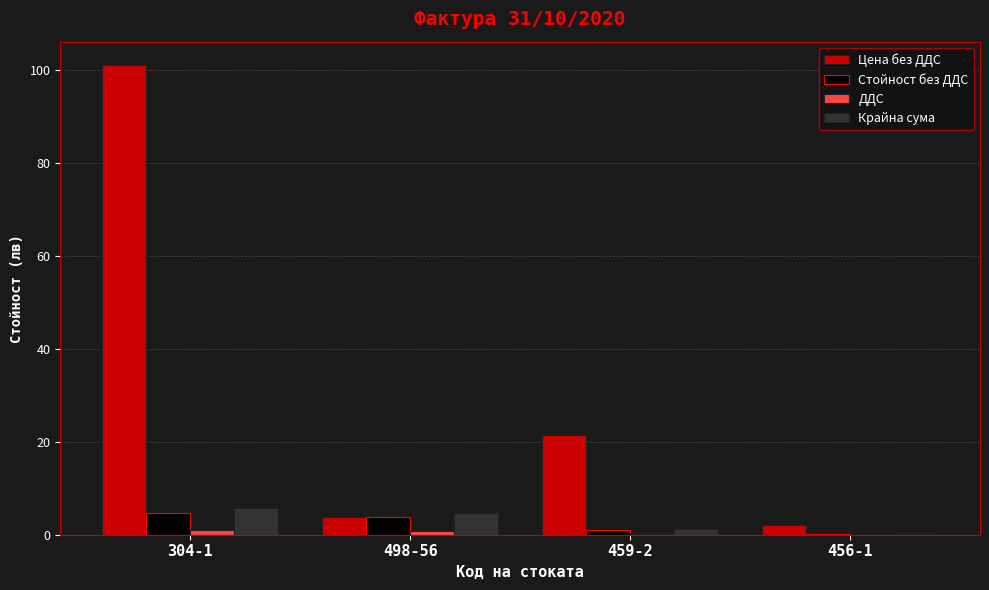

What is the maximum value for Крайна сума?

5.7